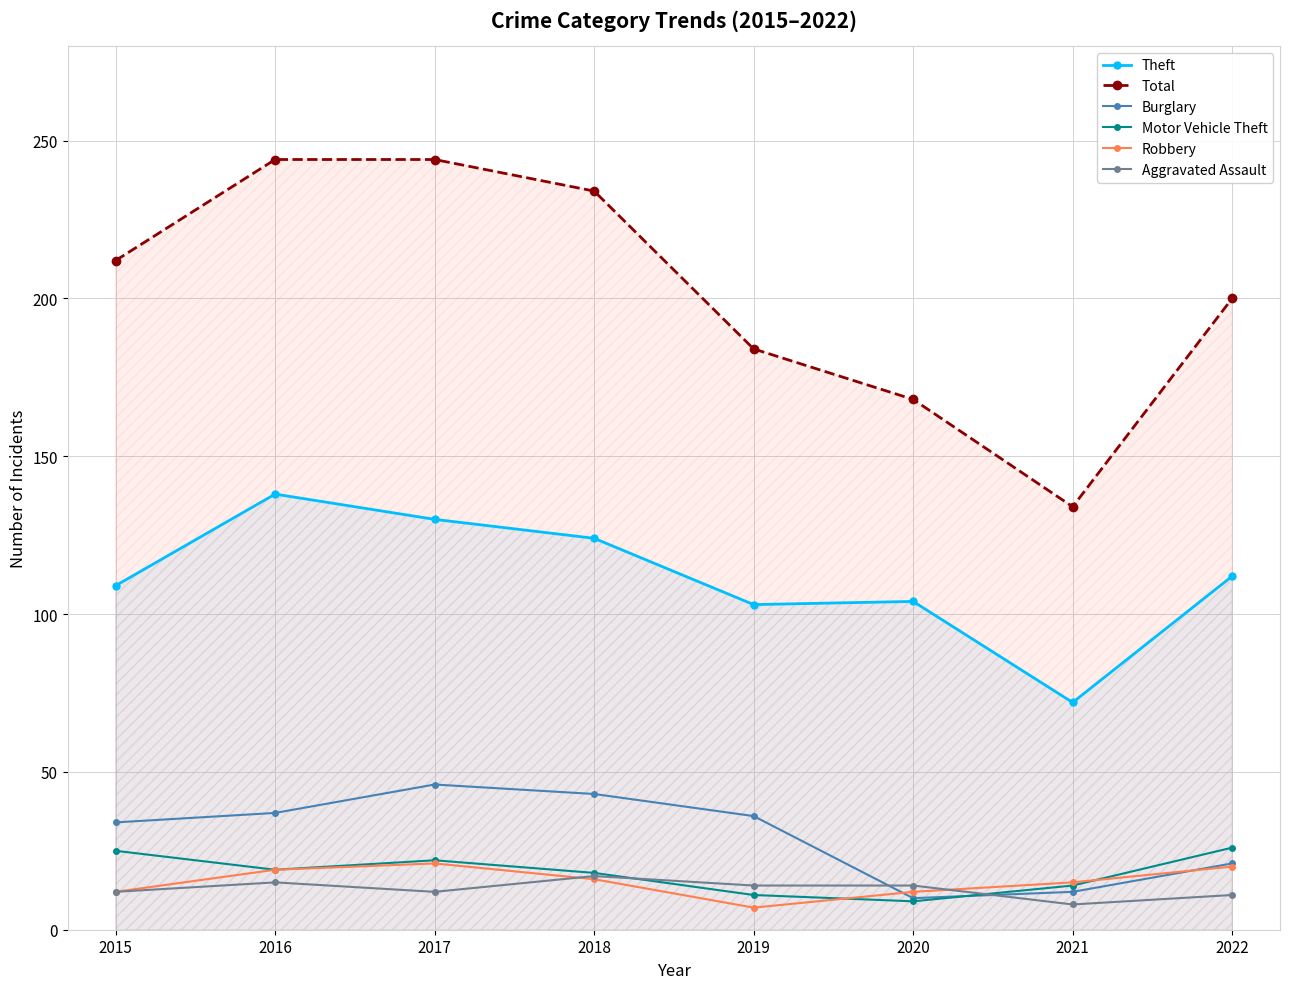

How many data points in Aggravated Assault are less than 14?

4